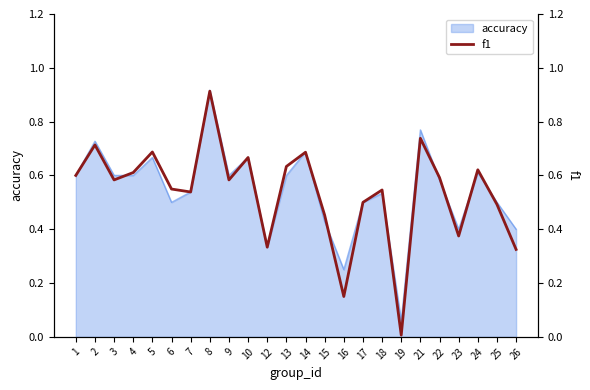

The value at 17 is 0.1. True or false?

False